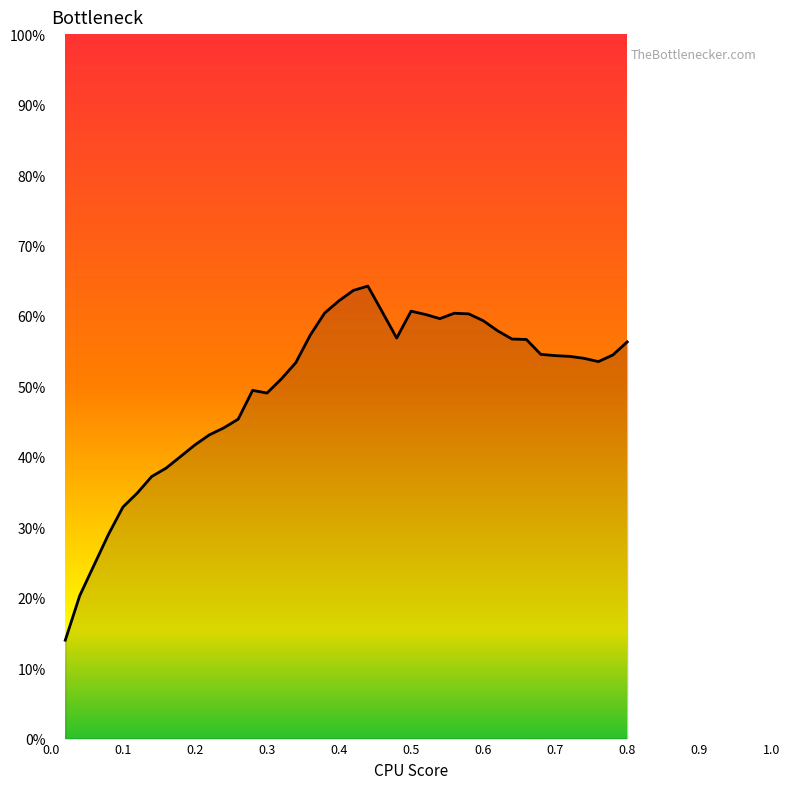

What is the greatest value displayed?

64.2